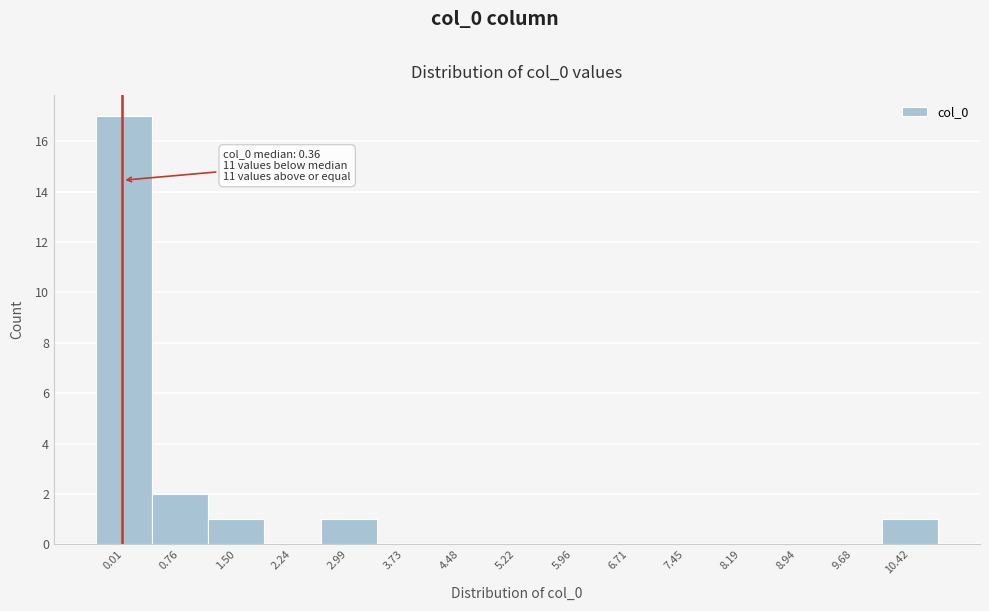

Reading right to left, list all the values displayed in this chart.

10.42=1	9.68=0	8.94=0	8.19=0	7.45=0	6.71=0	5.96=0	5.22=0	4.48=0	3.73=0	2.99=1	2.24=0	1.50=1	0.76=2	0.01=17